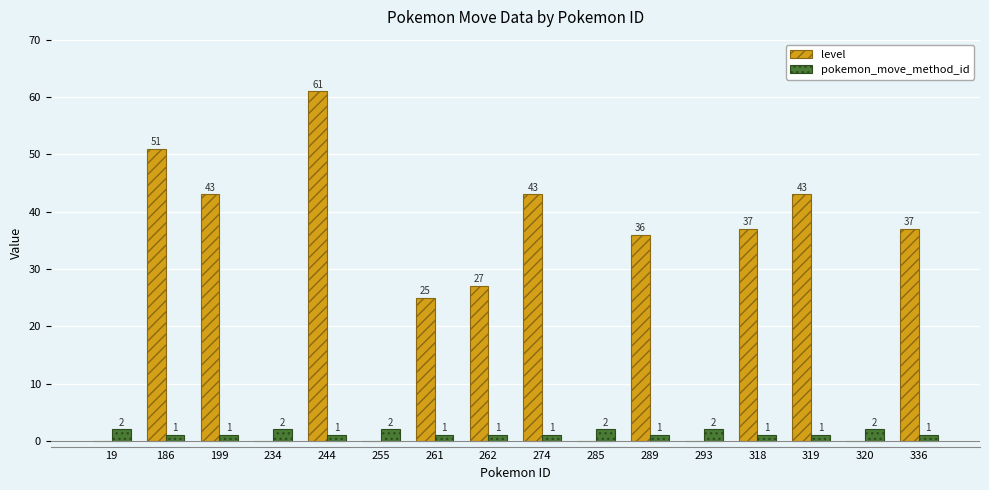

Where does the level series first go above 36?

186